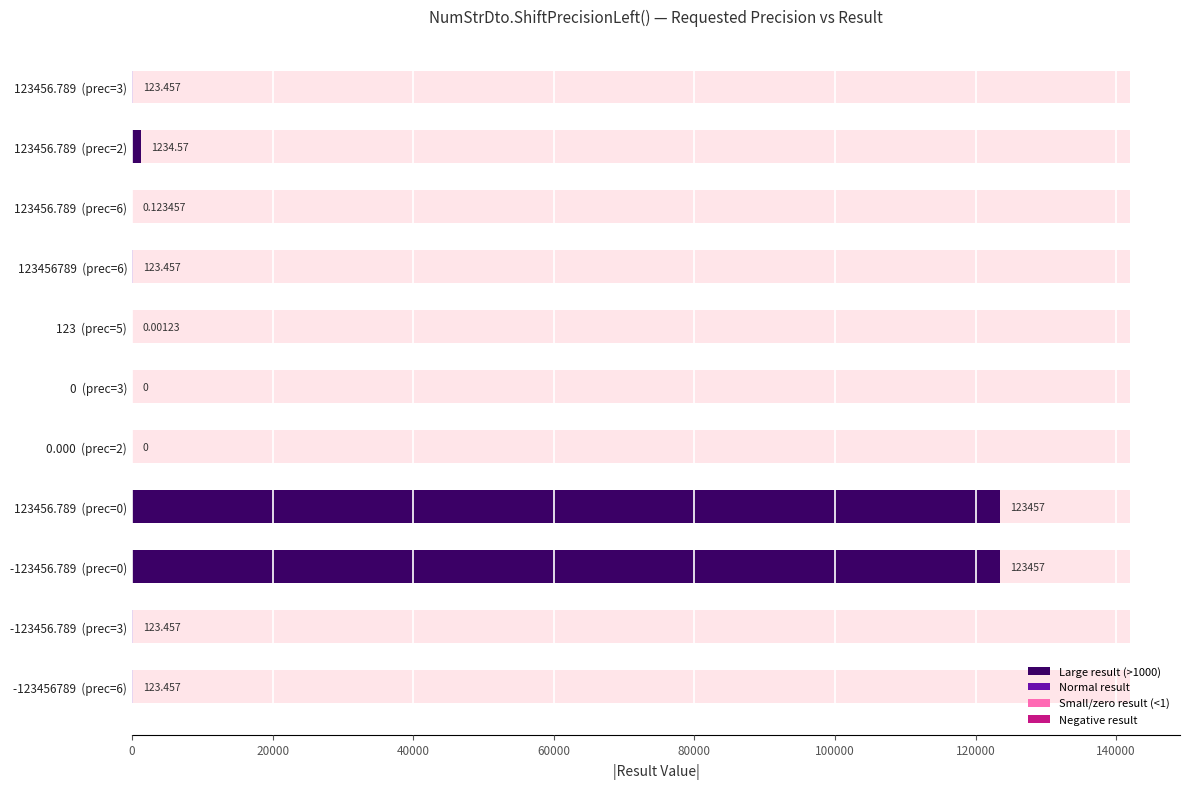

How many bars are there in total?

22